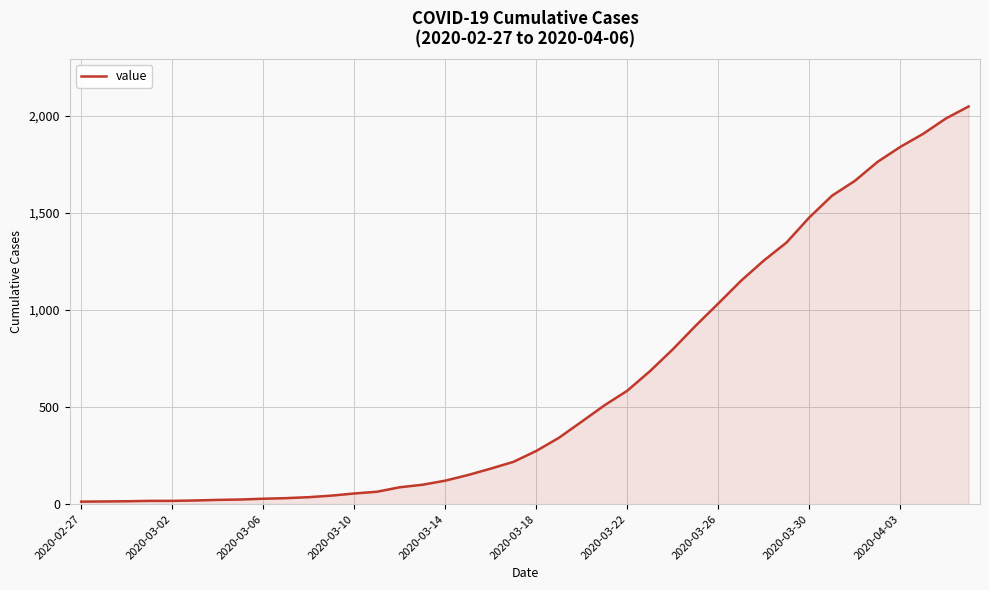

How many values are below 274?

20